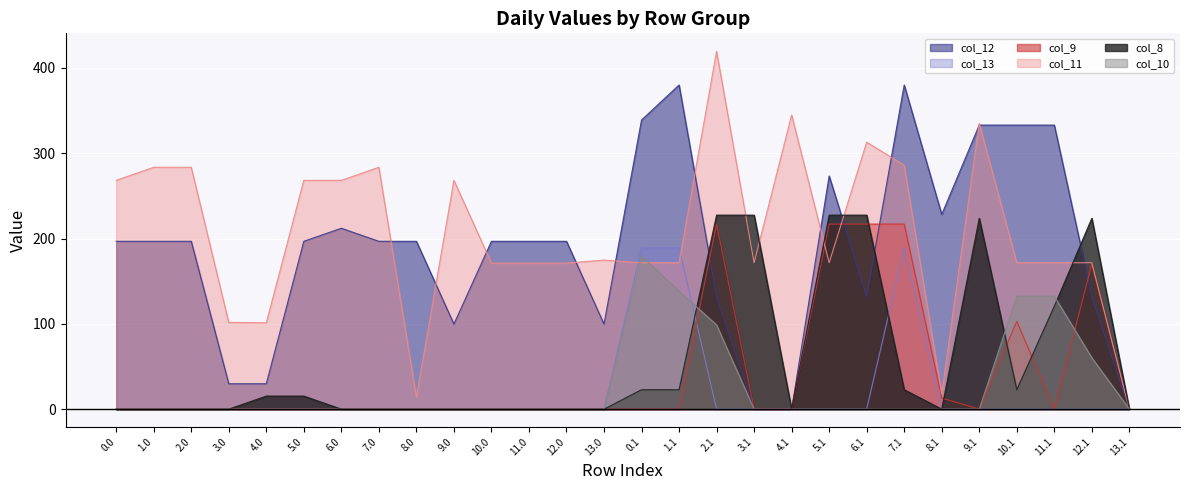

True or false: col_10 and col_8 intersect in this chart.

True